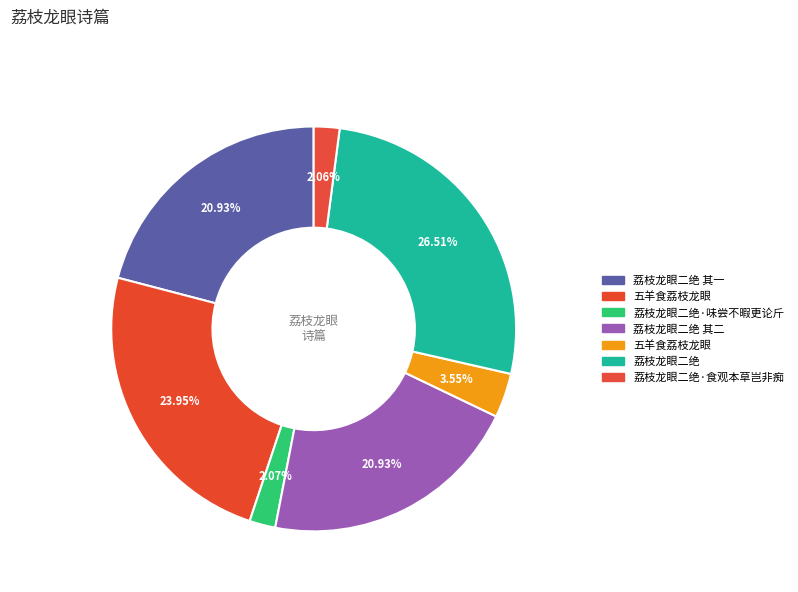

Which slice is the largest?

荔枝龙眼二绝